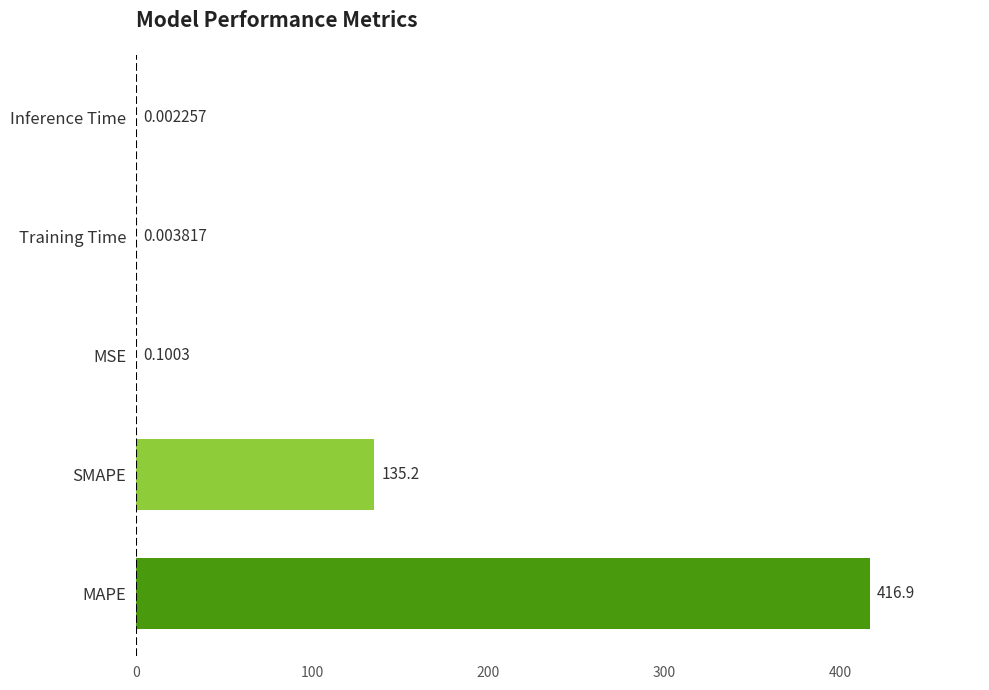

What is the sum of the values at Training Time and SMAPE?

135.2